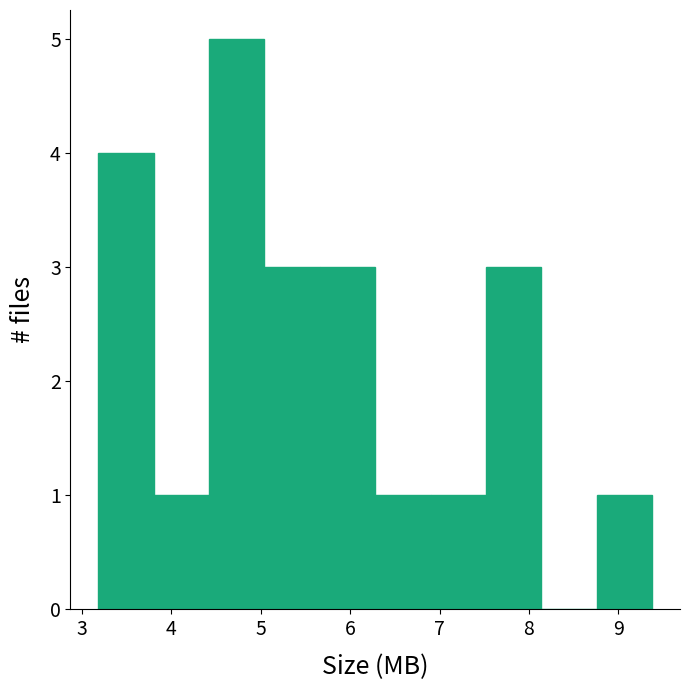

What is the height of the bar covering 6.90 to 7.52 on the x-axis? Neither the bar edges nor the heights are printed on the chart, so give them approximately, as read against the axes.

1